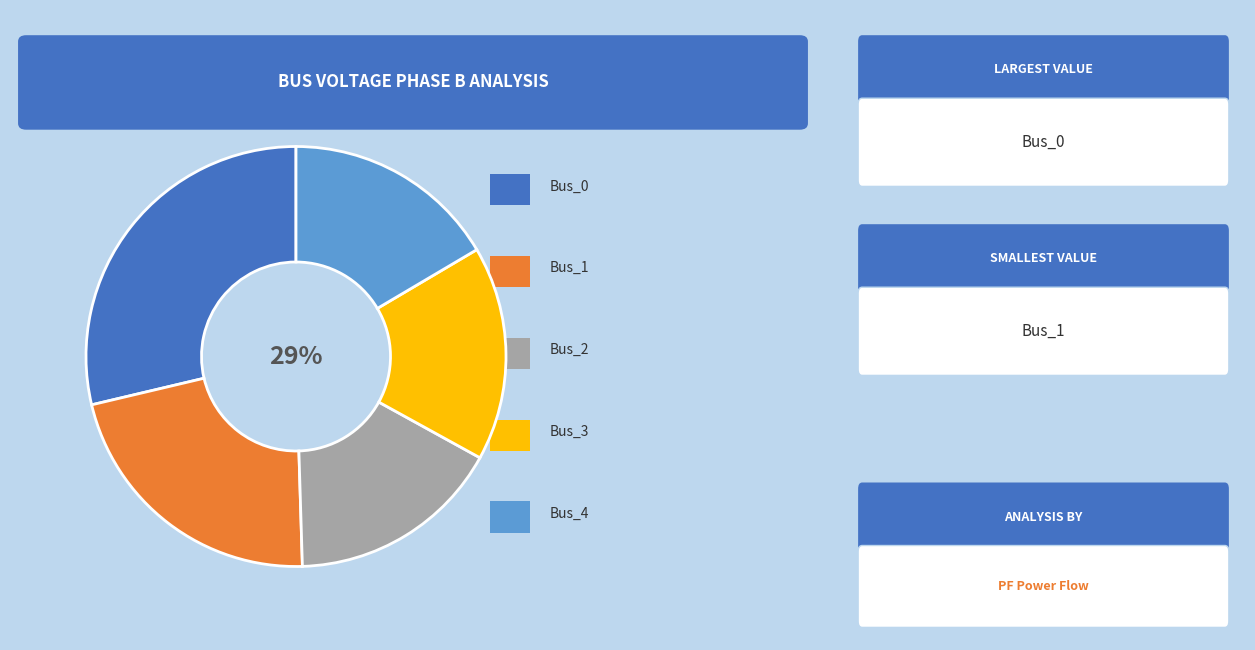

Is it true that Bus_0 is 17% of the pie?

False